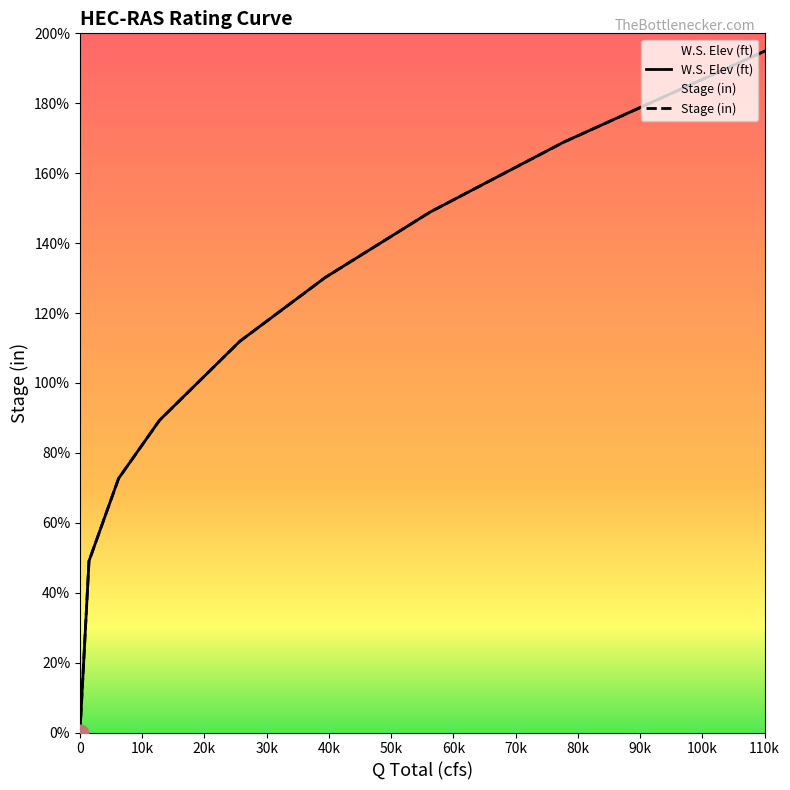

Is the value of W.S. Elev (ft) at 1450 greater than the value of Stage (in) at 110000?

No